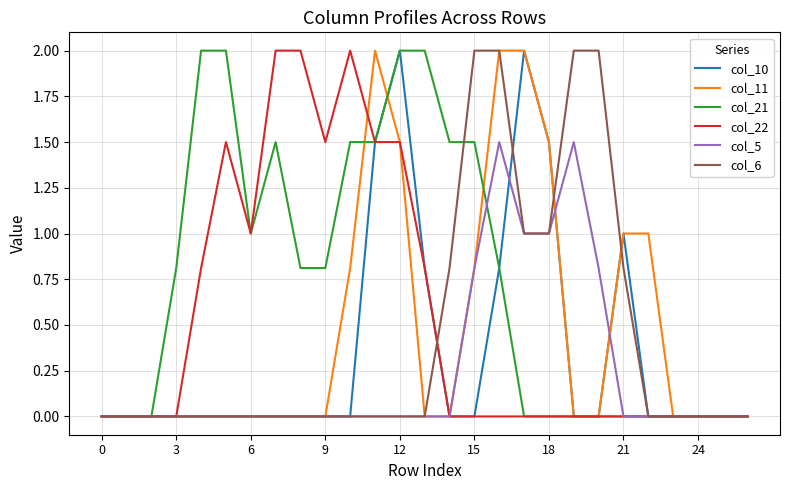

What is the difference between the maximum and minimum values in the col_5 series?

1.5